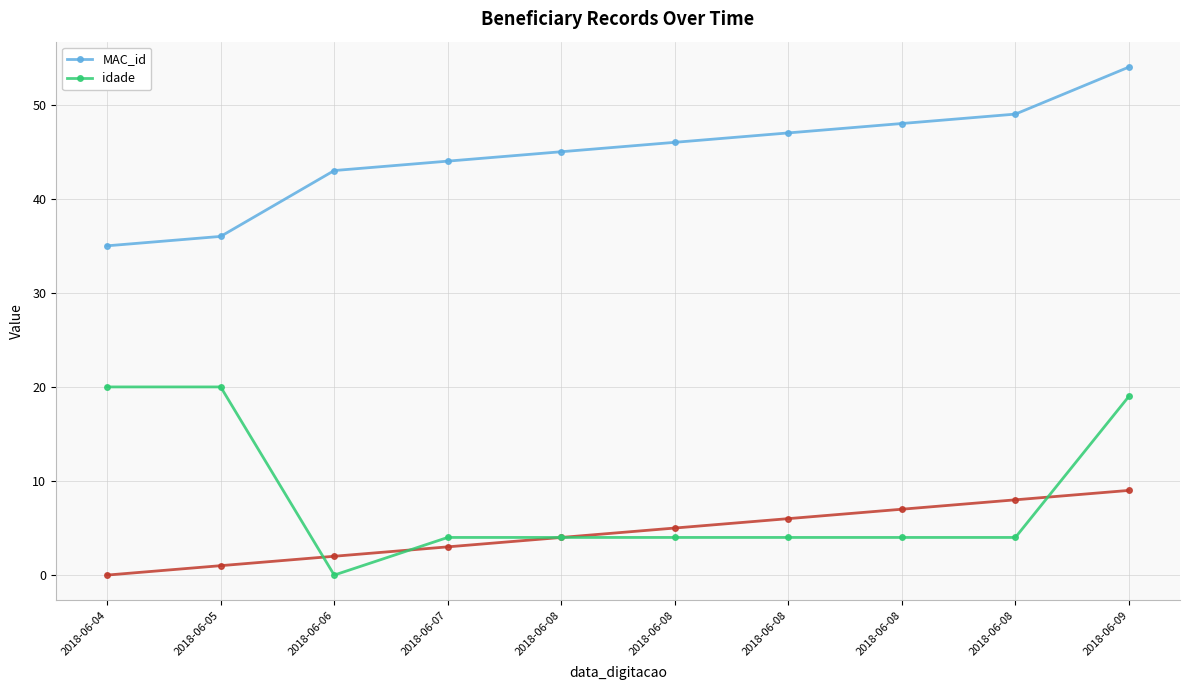

The value of idade at 2018-06-04 is 31. True or false?

False